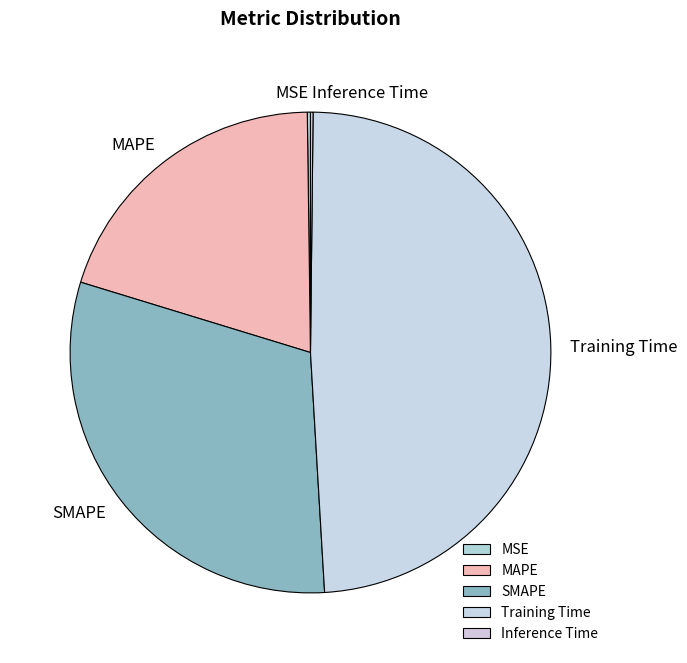

Which category has the biggest portion of the pie?

Training Time